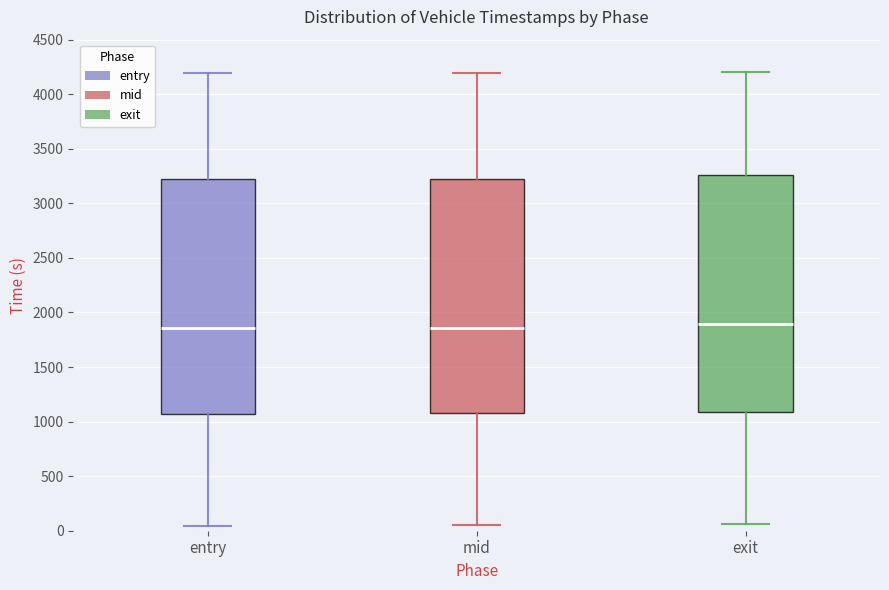

Reading left to right, transcribe this box plot: for each box, give where its median line is, the range the box spans, and where its two whiskers end, as read against the y-axis. The values are not printed on the chart, so give them approximately, as read against the axis.

entry: median 1850, box 1050 to 3200, whiskers 50 to 4200
mid: median 1850, box 1100 to 3250, whiskers 50 to 4200
exit: median 1900, box 1100 to 3250, whiskers 50 to 4200